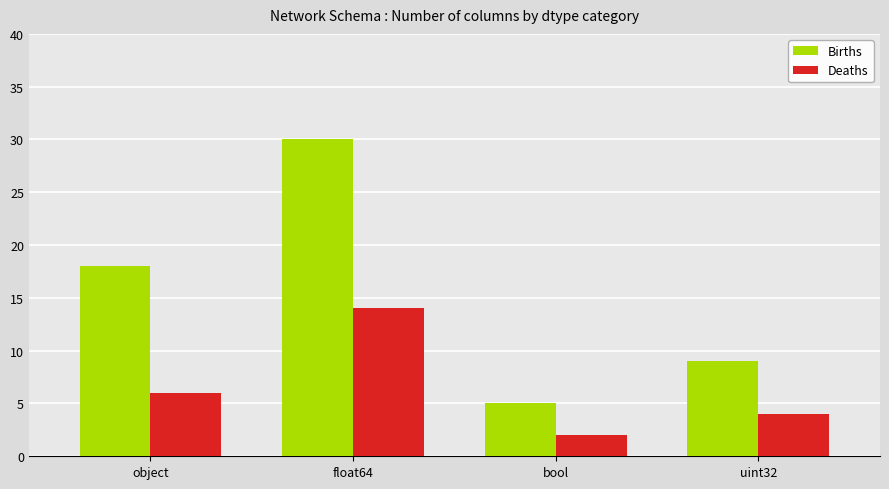

The value of Deaths at object is 2. True or false?

False